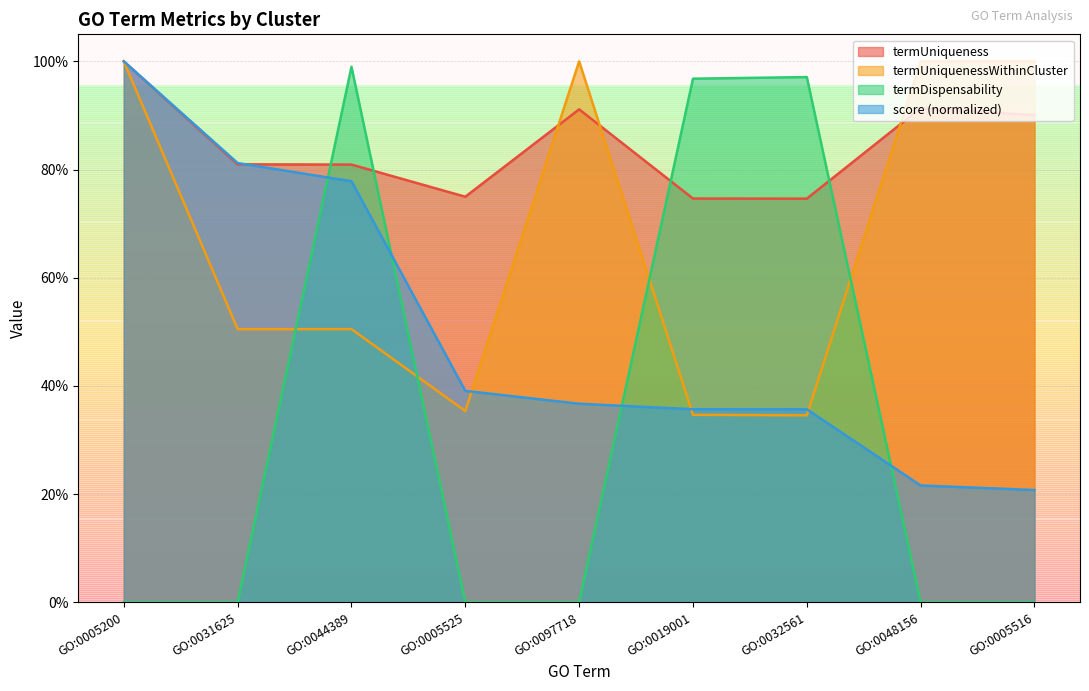

What is the difference between the second highest and second lowest values in the score series?

0.6